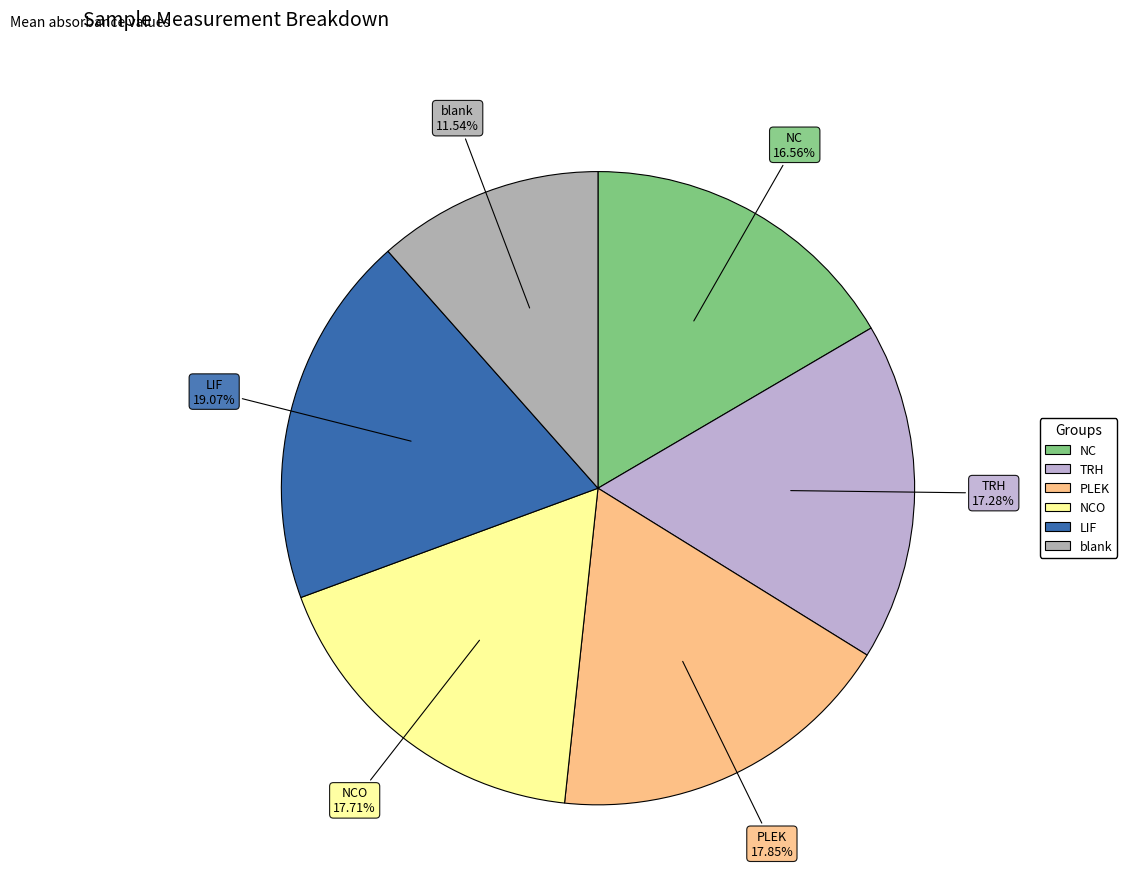

How many segments does this pie chart have?

6